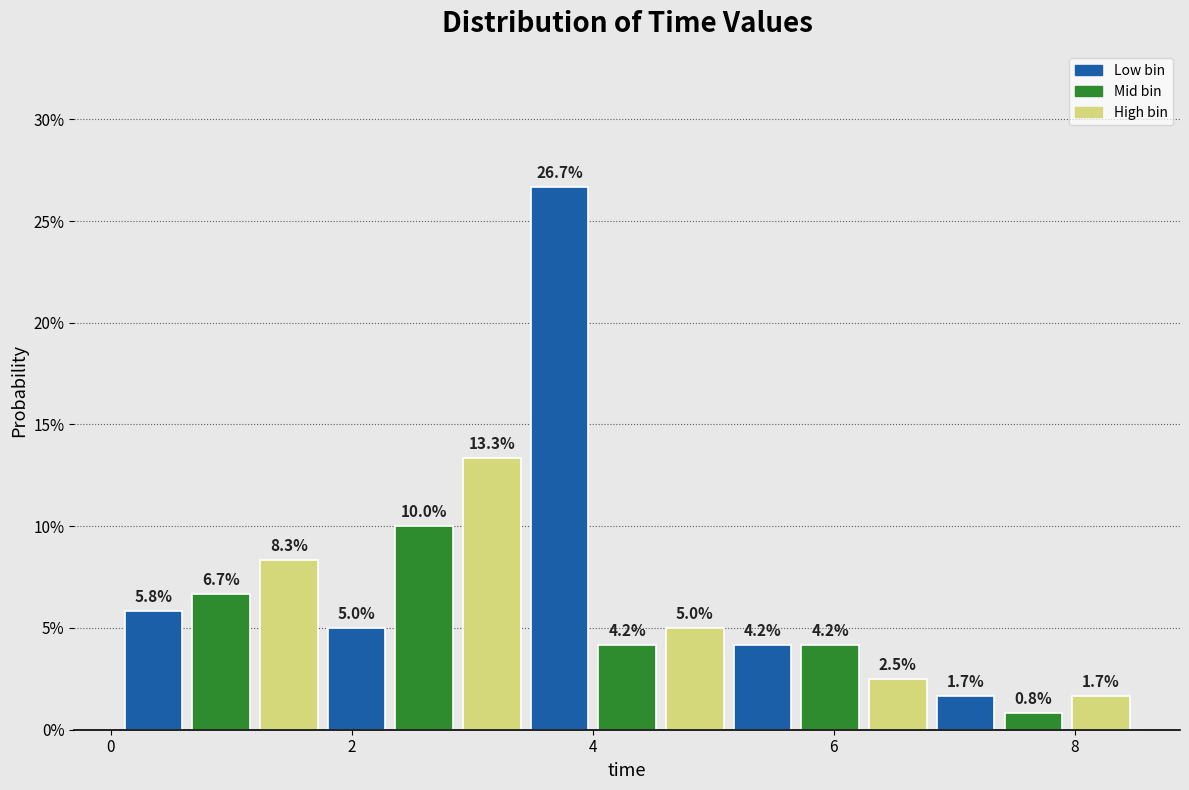

Read against the x-axis, roughly where is the centre of the tallest bar?

3.8